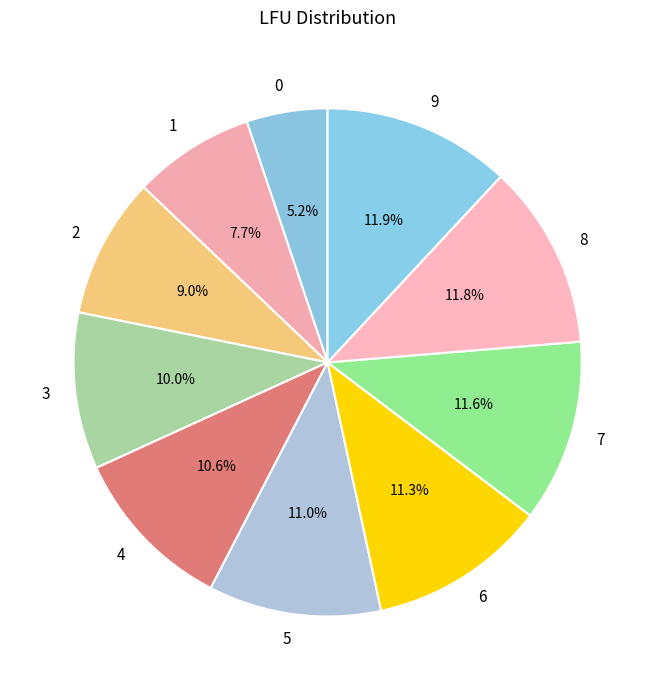

To the nearest percent, what percentage of the pie is 2?

9%